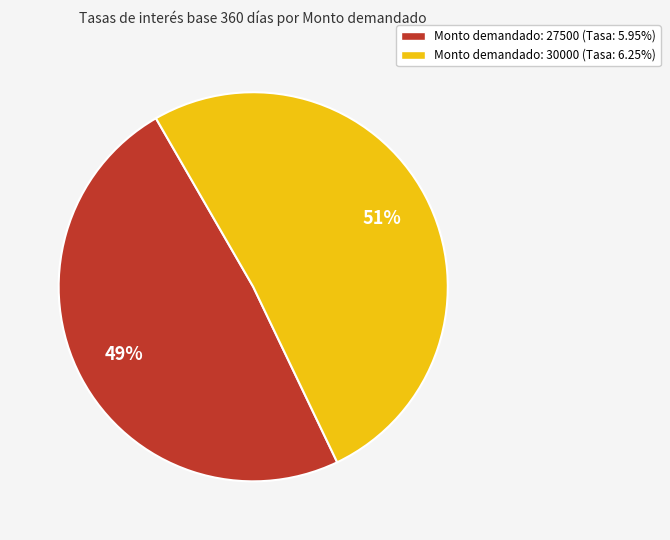

Combined, do Monto demandado: 27500 (Tasa: 5.95%) and Monto demandado: 30000 (Tasa: 6.25%) account for over 50%?

Yes